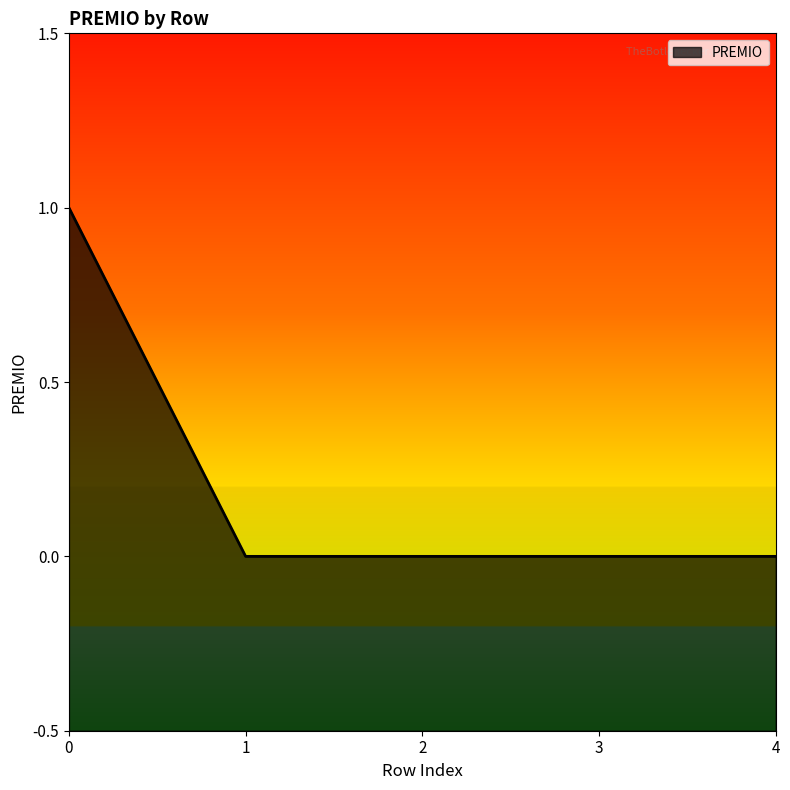

Reading right to left, extract all data points from this chart.

4=0	3=0	2=0	1=0	0=1